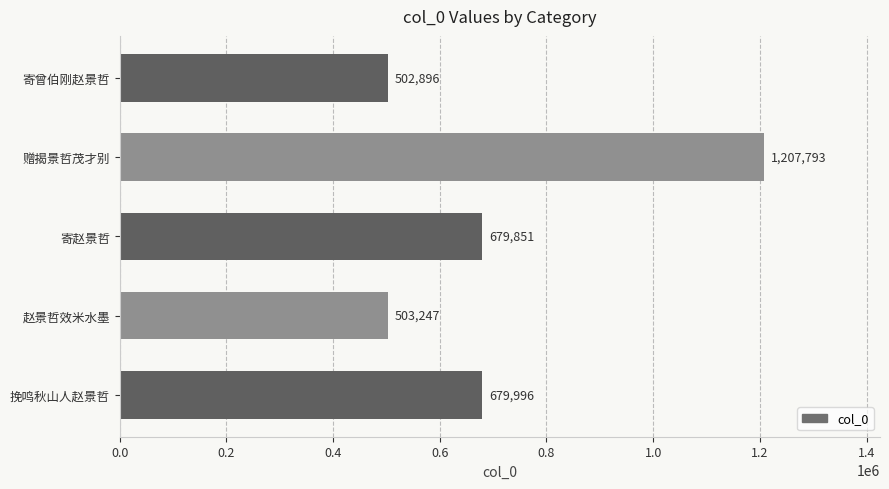

Between 赵景哲效米水墨 and 挽鸣秋山人赵景哲, which is larger?

挽鸣秋山人赵景哲